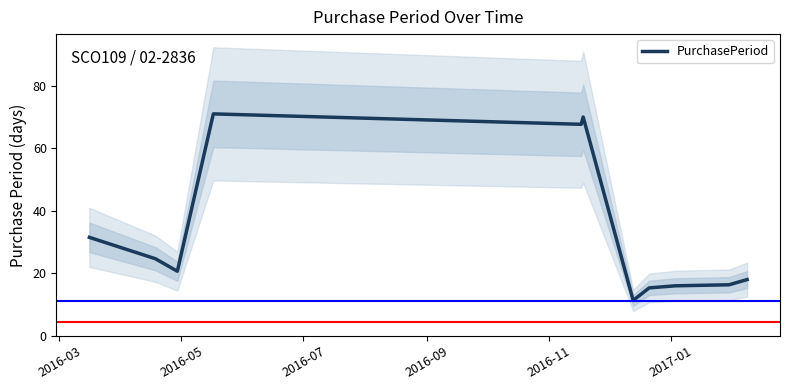

What is the highest value of the PurchasePeriod series?

71.0